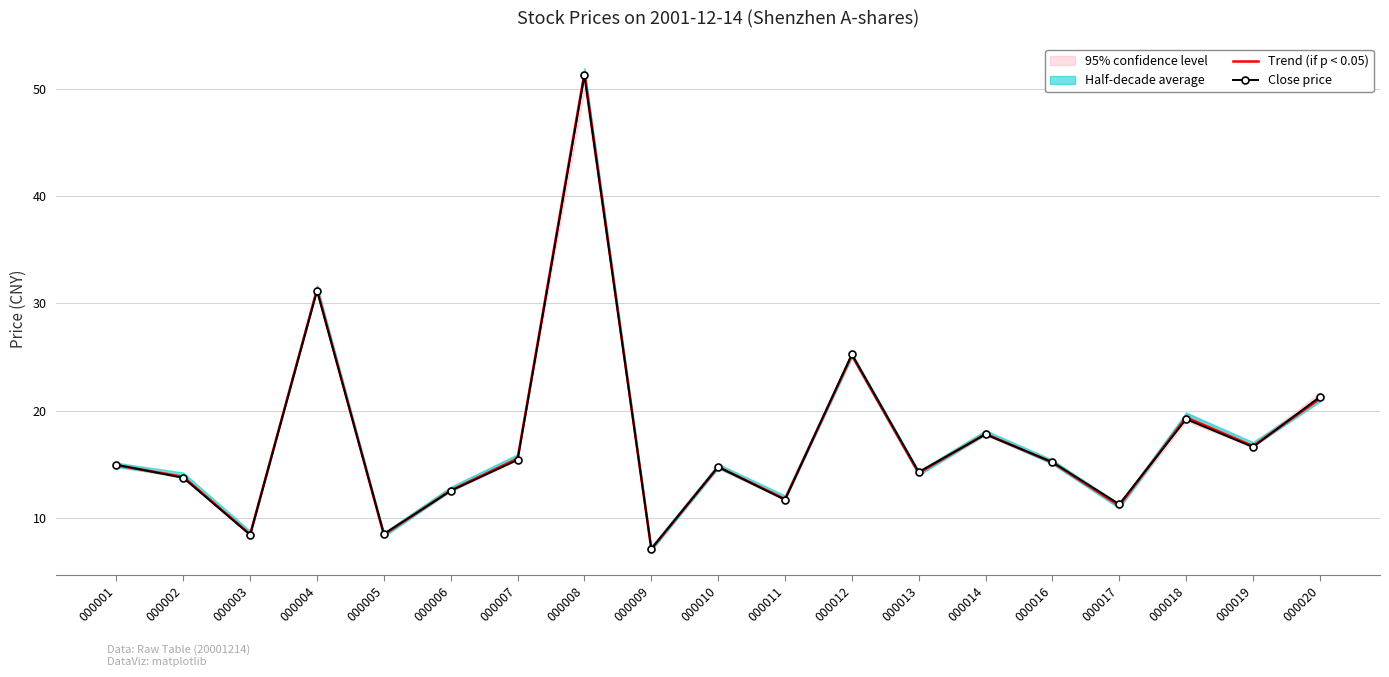

How many values in the Trend (if p < 0.05) series exceed 14?

12